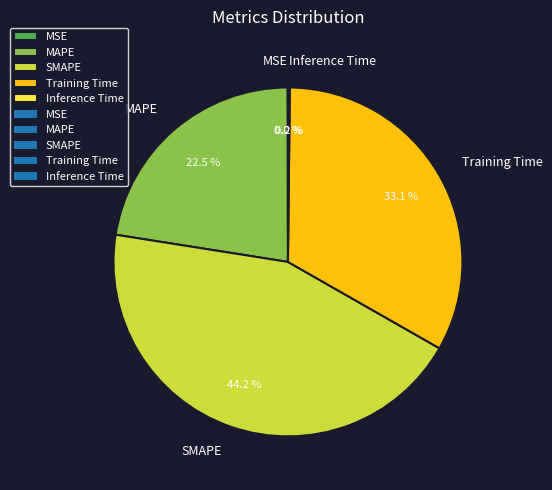

Is the sum of Training Time and MAPE greater than half?

Yes